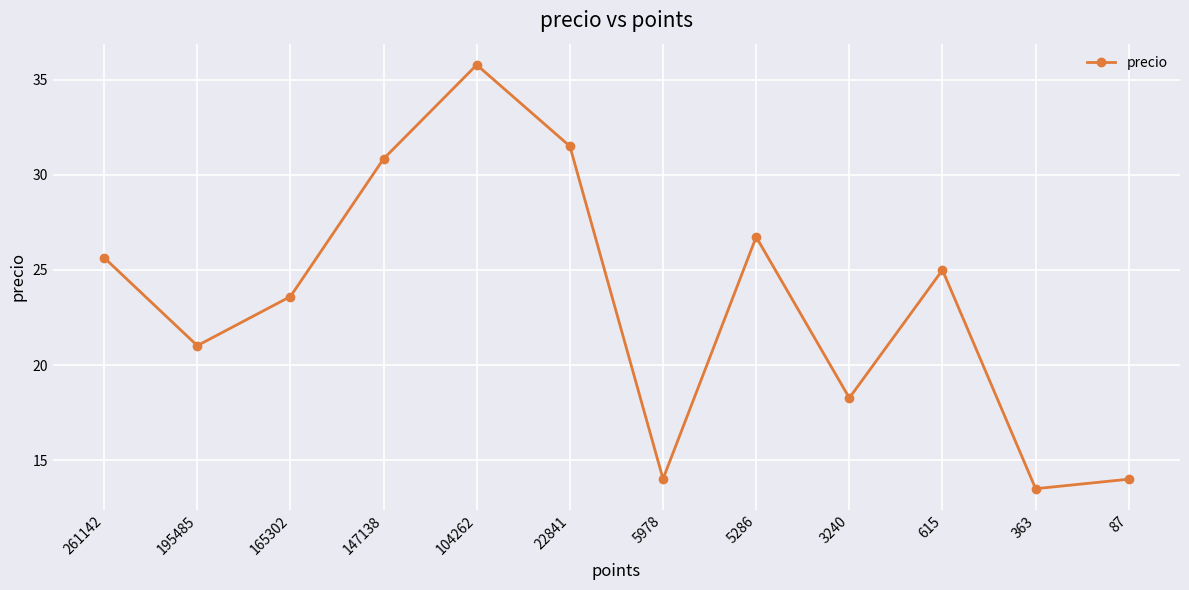

What is the sum of the values at 261142 and 5286?

52.4